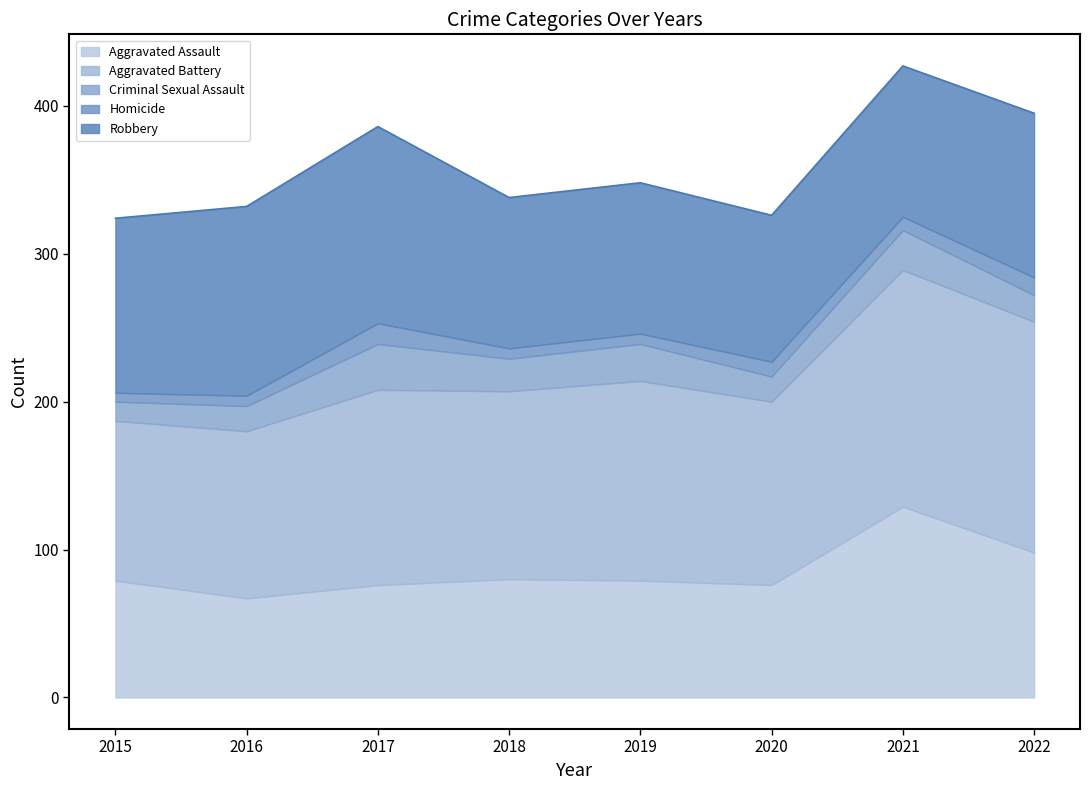

Rank the series by their maximum value, from highest to lowest.

Aggravated Battery, Robbery, Aggravated Assault, Criminal Sexual Assault, Homicide